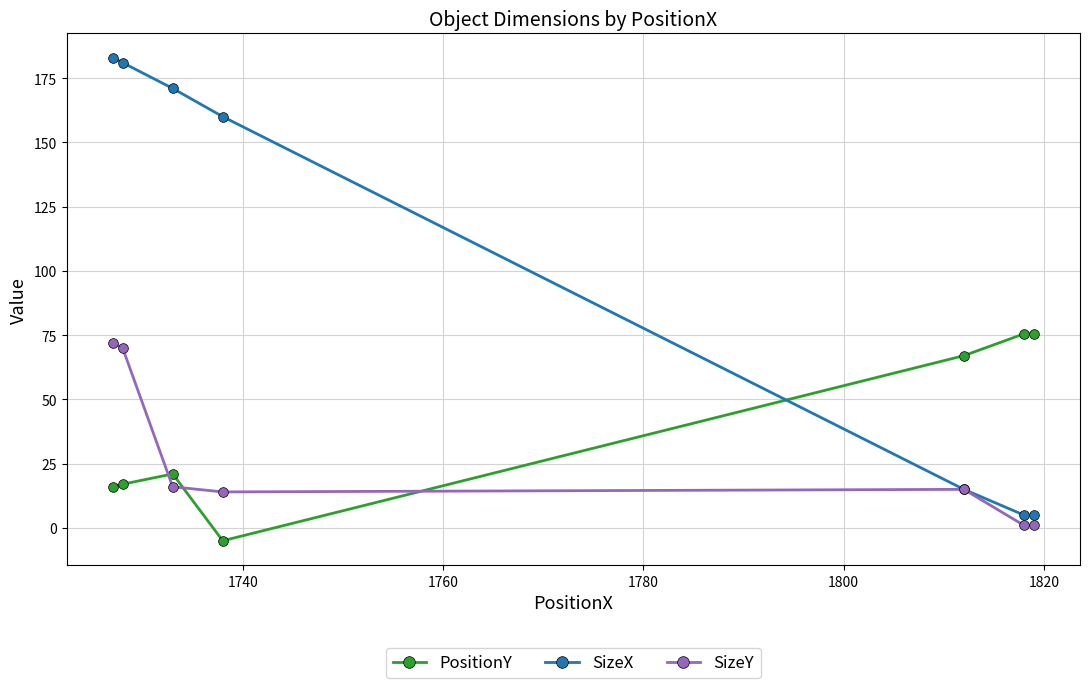

What is the maximum value for SizeY?

72.0